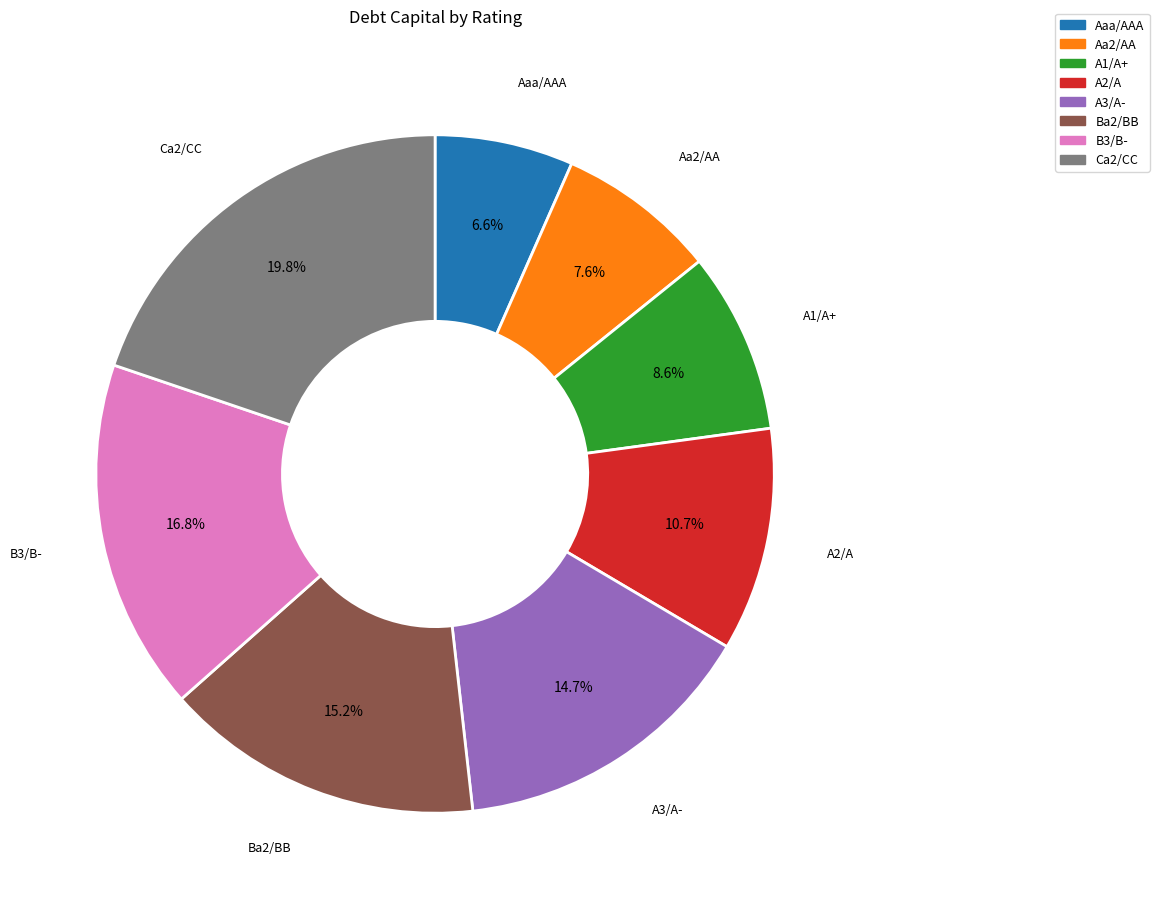

Is Aa2/AA the majority of the pie?

No